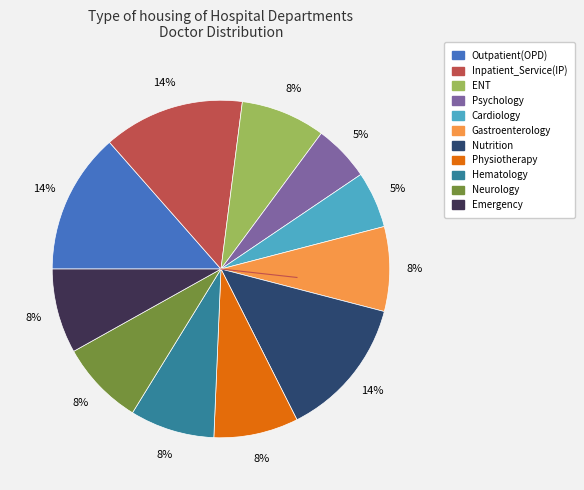

To the nearest percent, what portion does Emergency represent?

8%